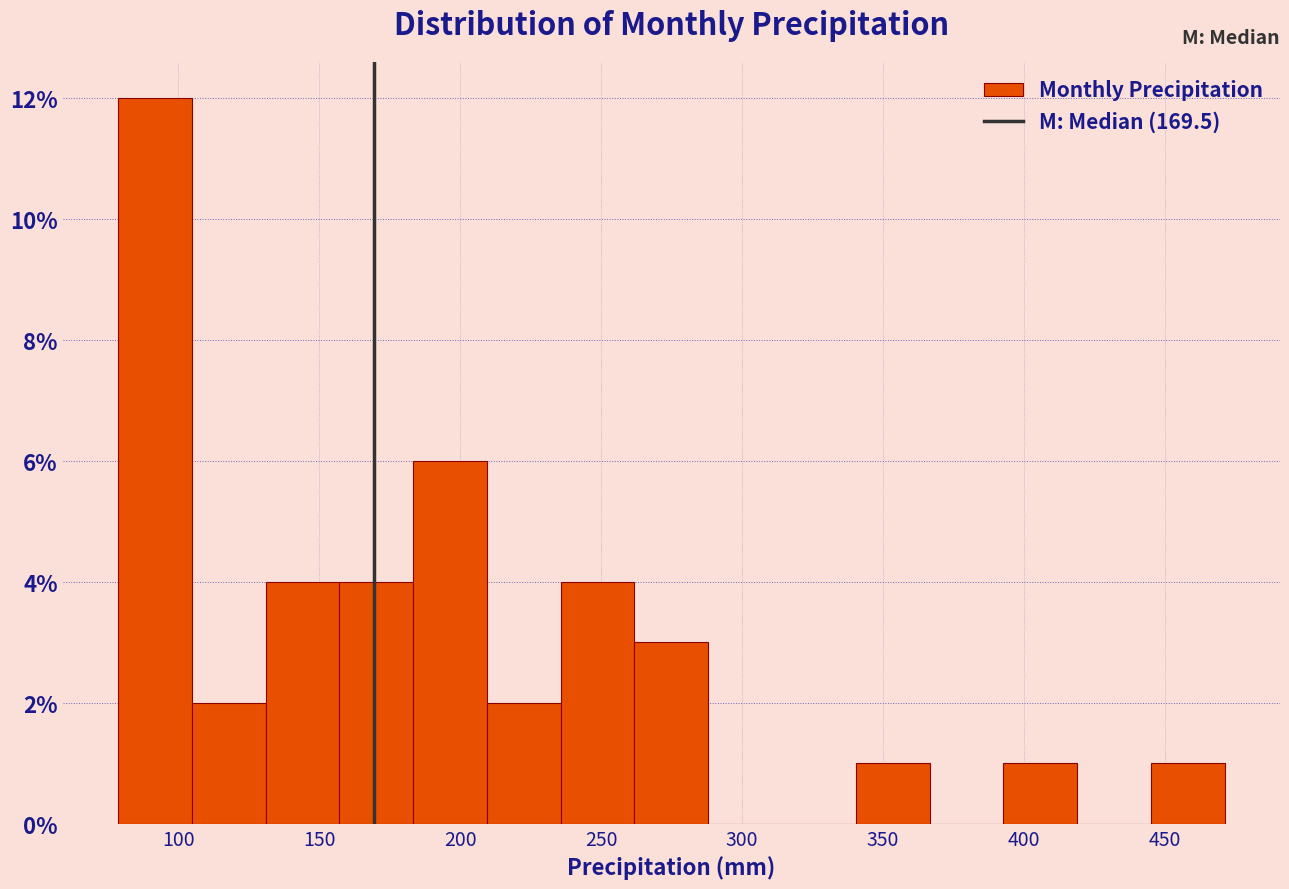

Reading left to right, list every bar in this chart as the range it spans on the x-axis followed by its height. Neither the bar edges nor the heights are printed on the chart, so give them approximately, as read against the axes.

80 to 105: 12
105 to 130: 2
130 to 155: 4
155 to 185: 4
185 to 210: 6
210 to 235: 2
235 to 260: 4
260 to 290: 3
290 to 315: 0
315 to 340: 0
340 to 365: 1
365 to 395: 0
395 to 420: 1
420 to 445: 0
445 to 470: 1